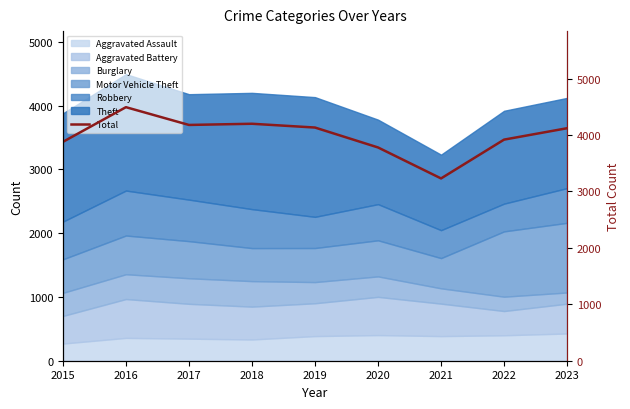

How many values are below 4121?

4